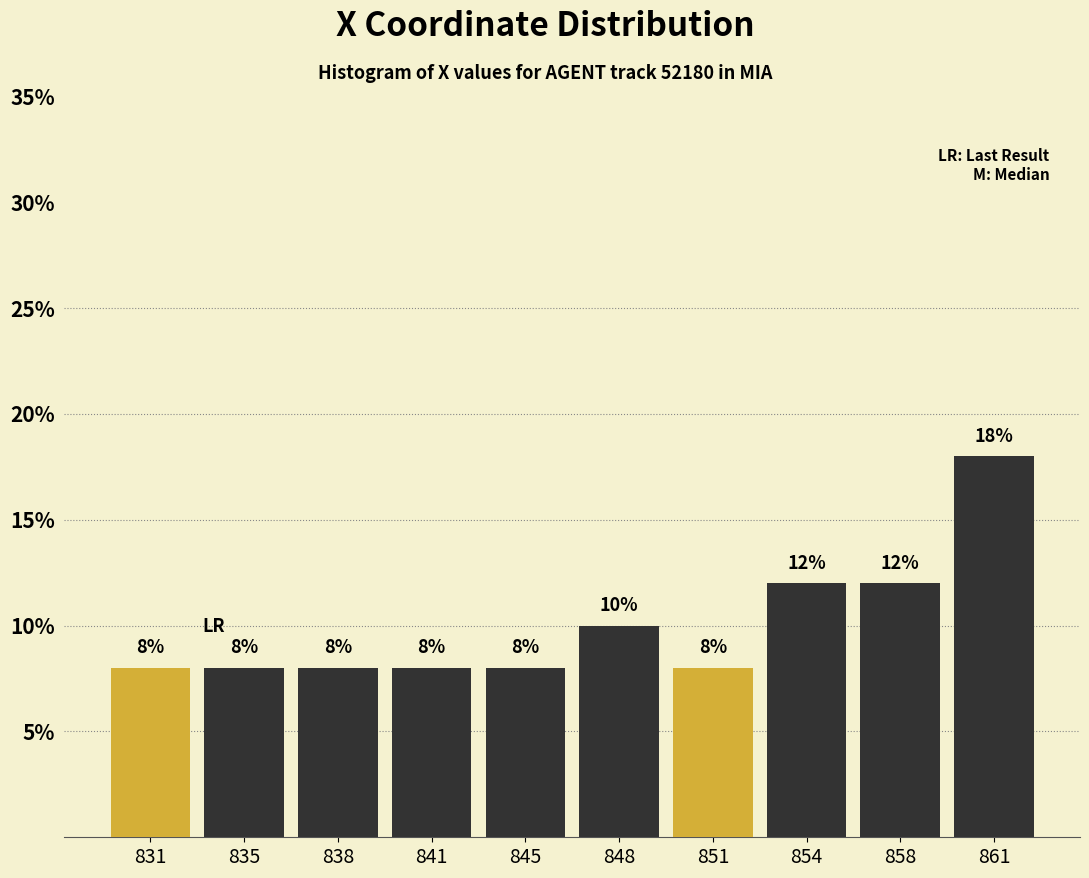

Reading left to right, list all the values displayed in this chart.

8	8	8	8	8	10	8	12	12	18